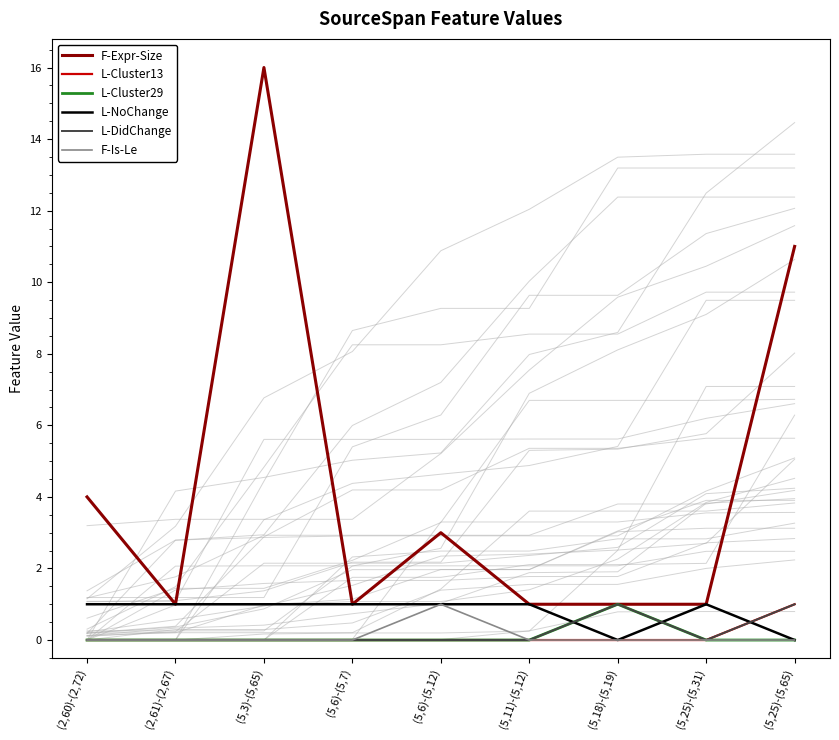

Which series has the widest spread of values?

F-Expr-Size